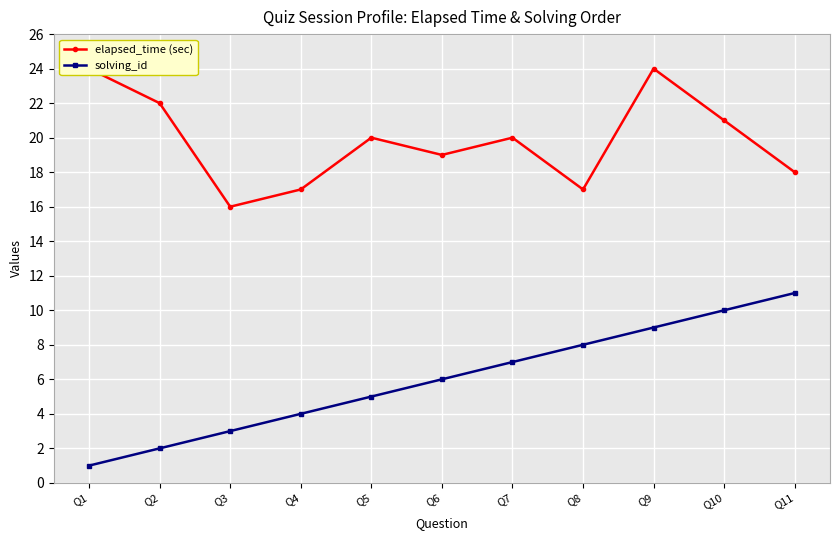

What is the minimum value for solving_id?

1